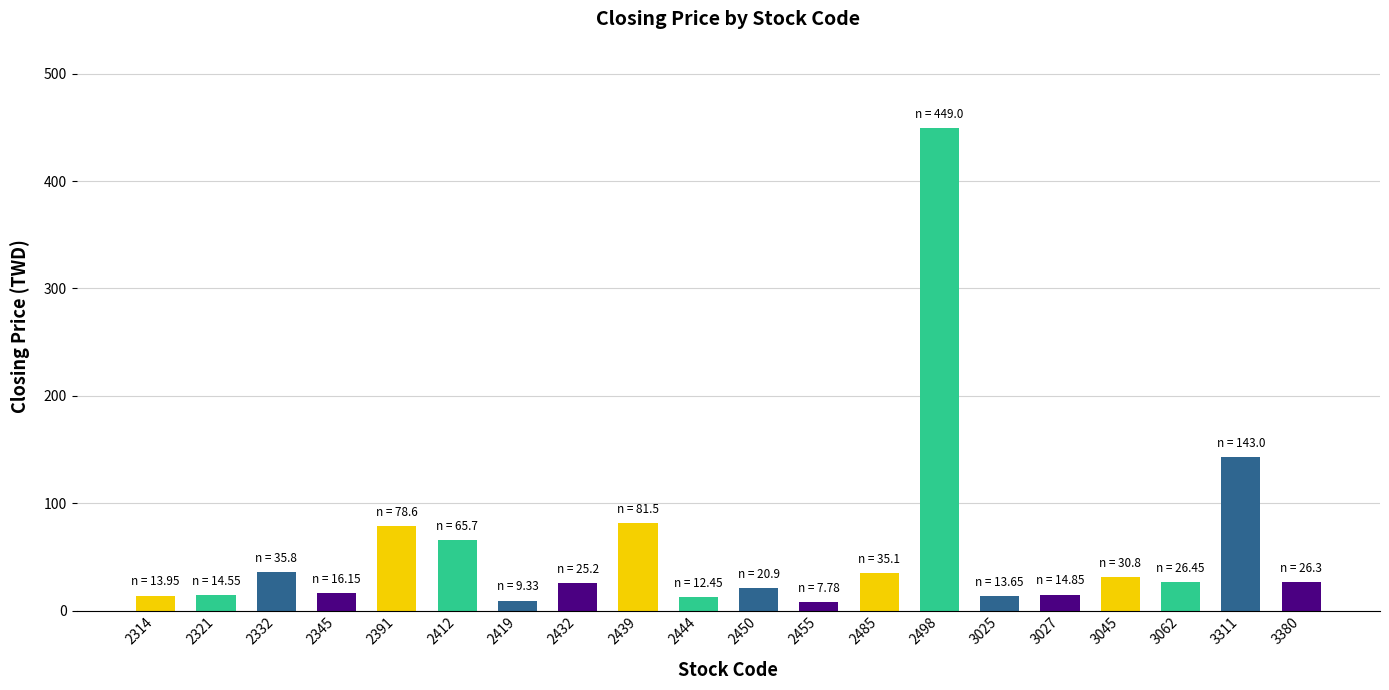

How many data points does each series have?

20